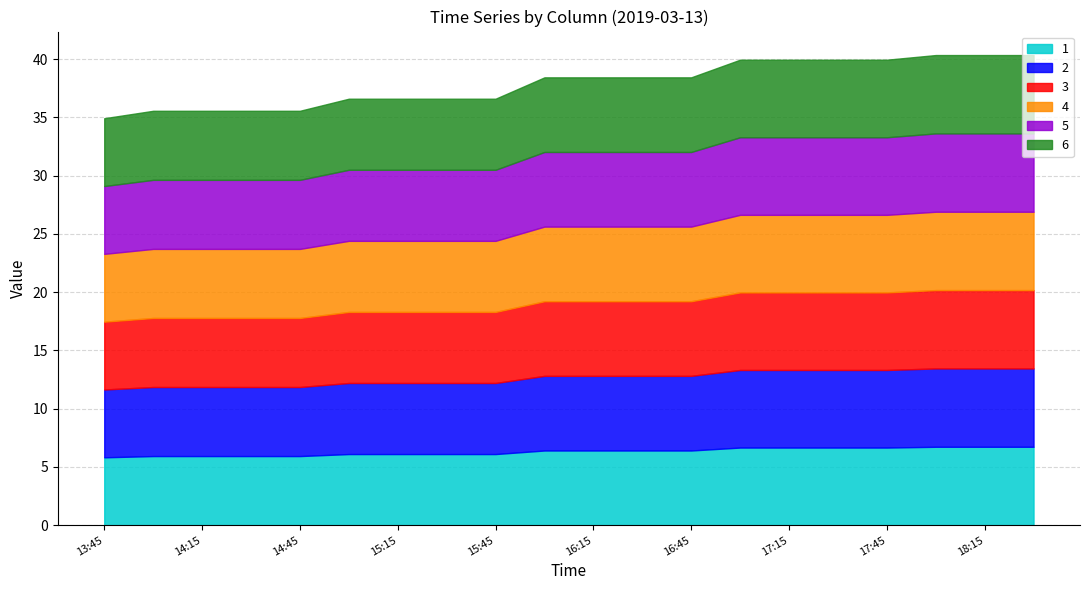

What is the value of the 6 point at the 11th from the left?

6.4